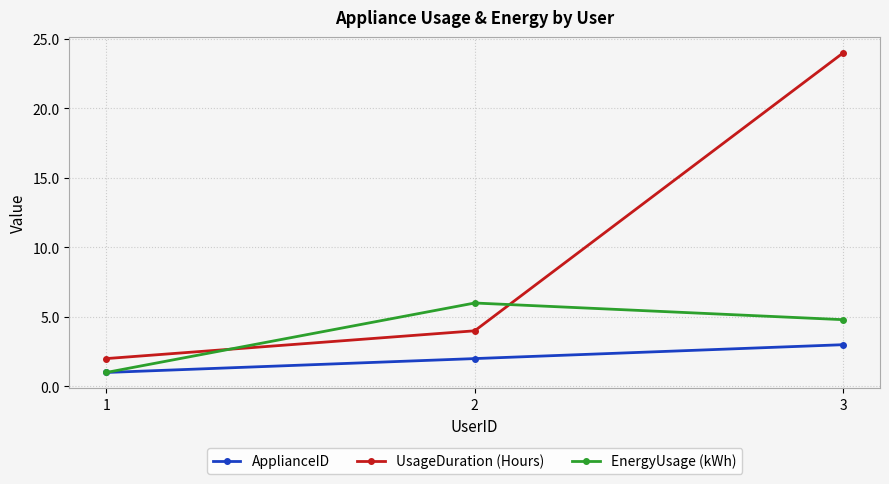

What value does the ApplianceID series have at 2?

2.0